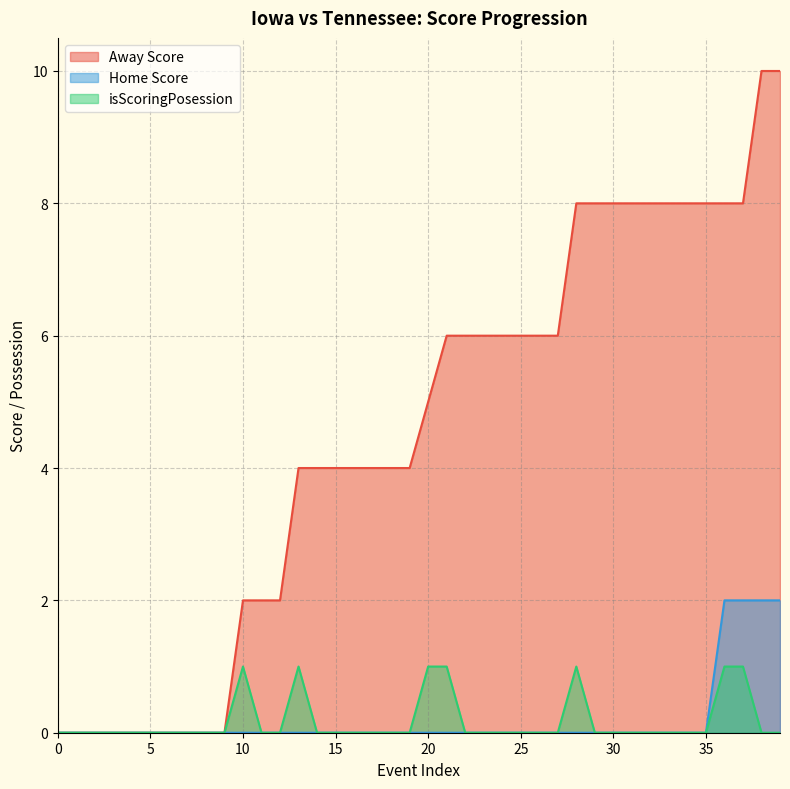

What is the total value across all series at 23?

6